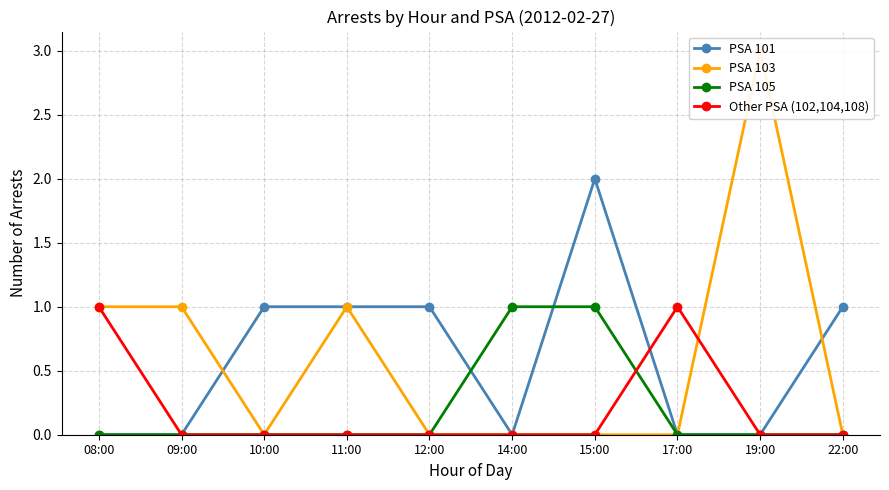

Which category has the lowest value across all series?

08:00